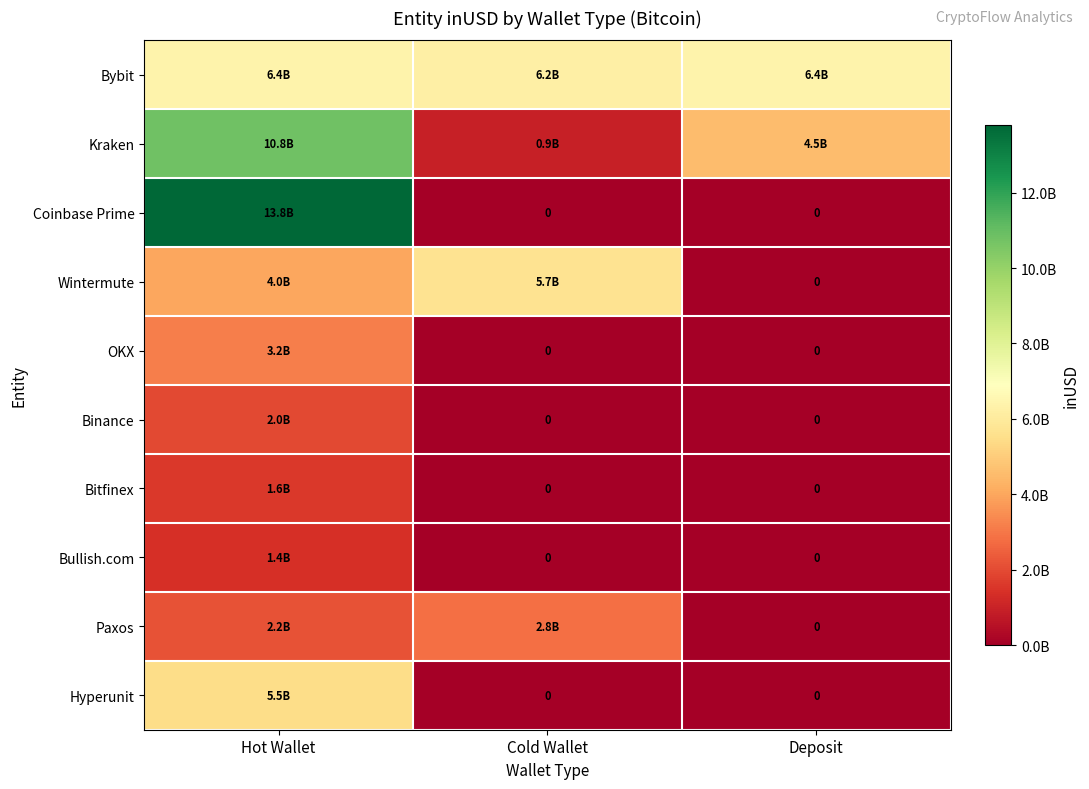

Which label corresponds to the largest value in the chart?

Hot Wallet